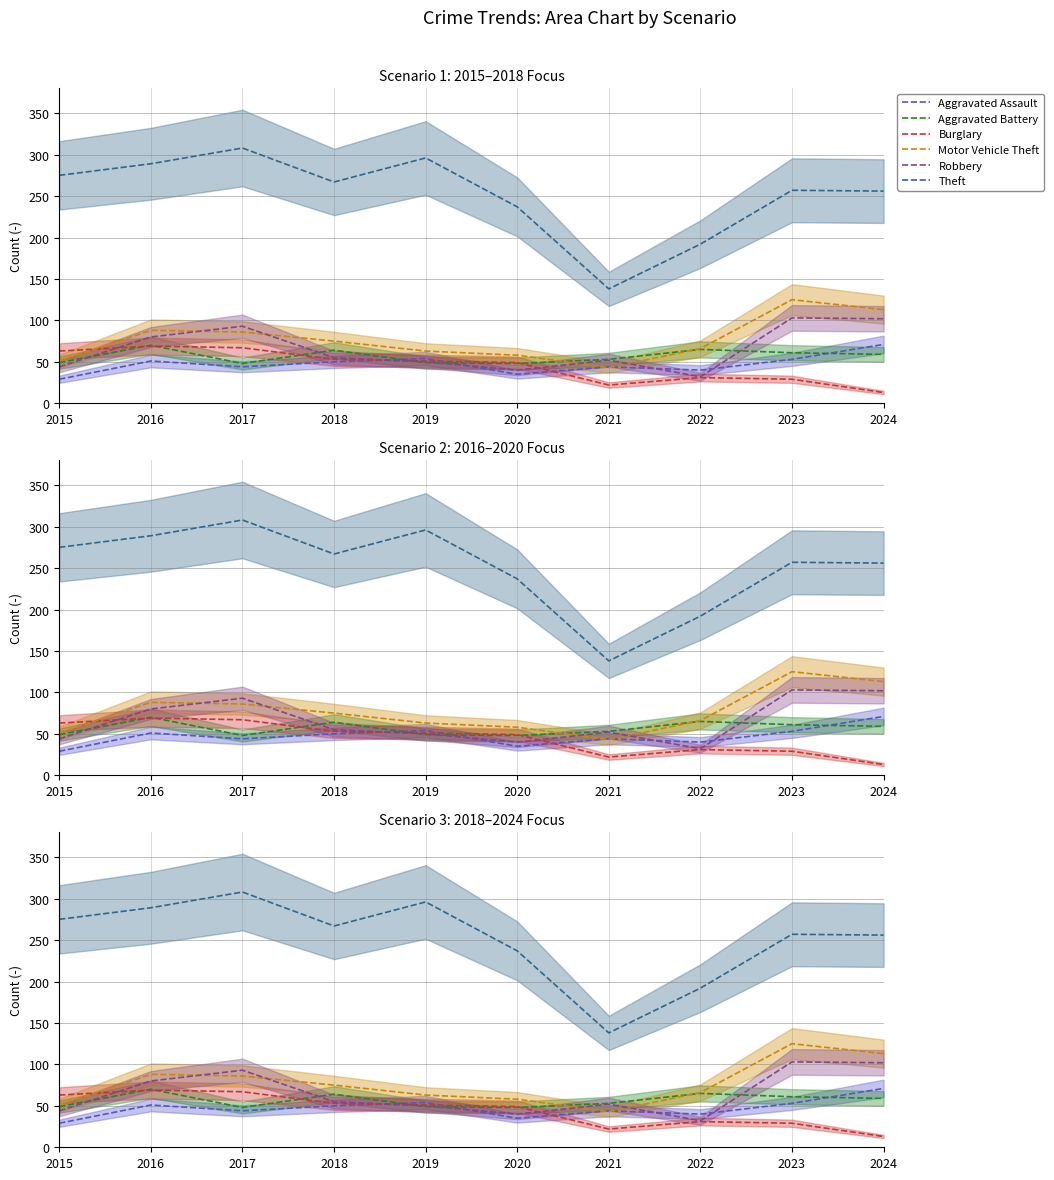

How many values in the Robbery series are below 55?

5